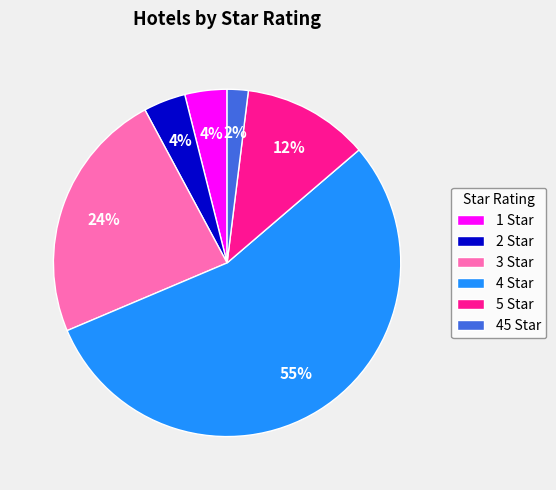

True or false: 1 Star accounts for 4% of the total.

True